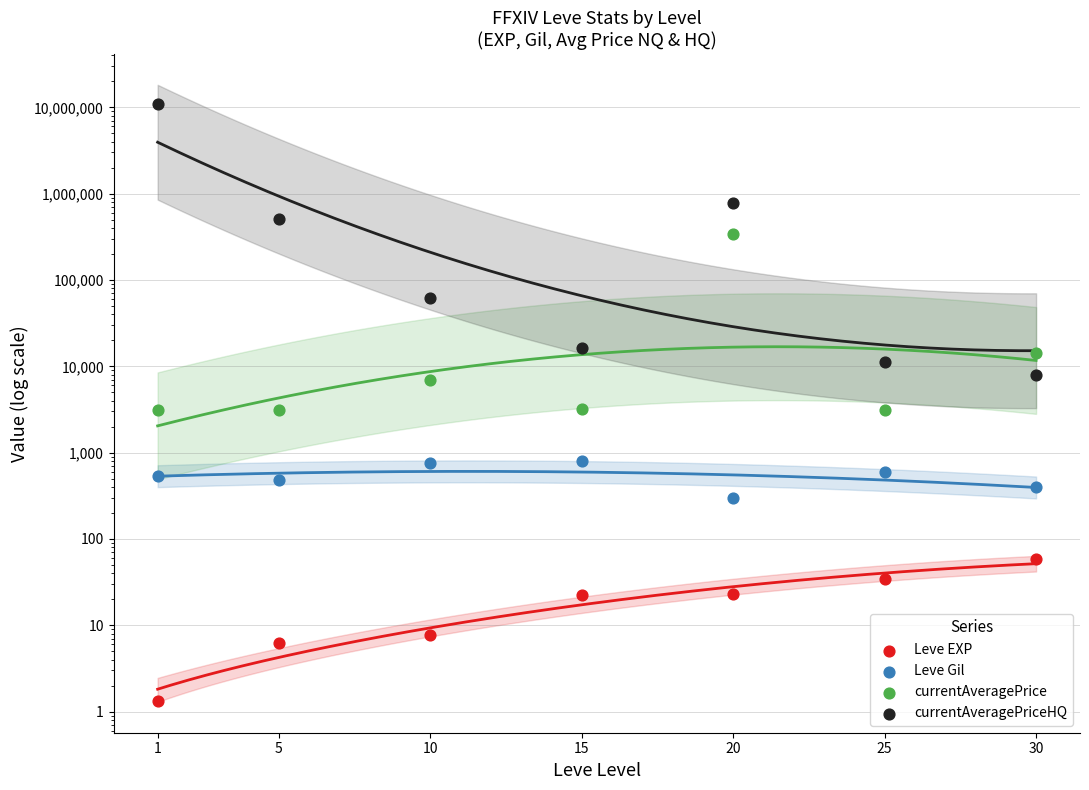

At how many categories does at least one series exceed 2405483?

1